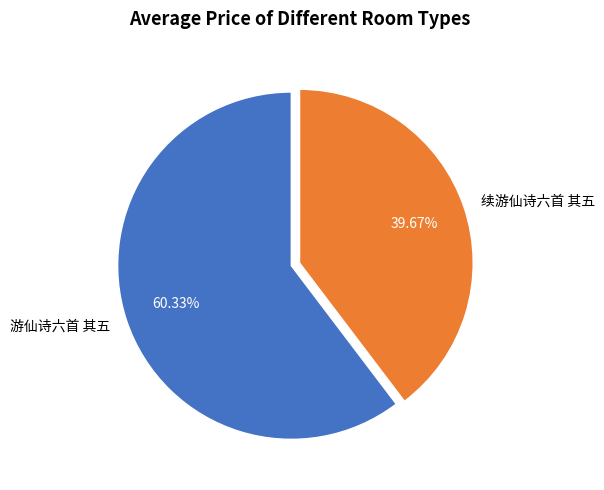

True or false: 游仙诗六首 其五 accounts for 60% of the total.

True